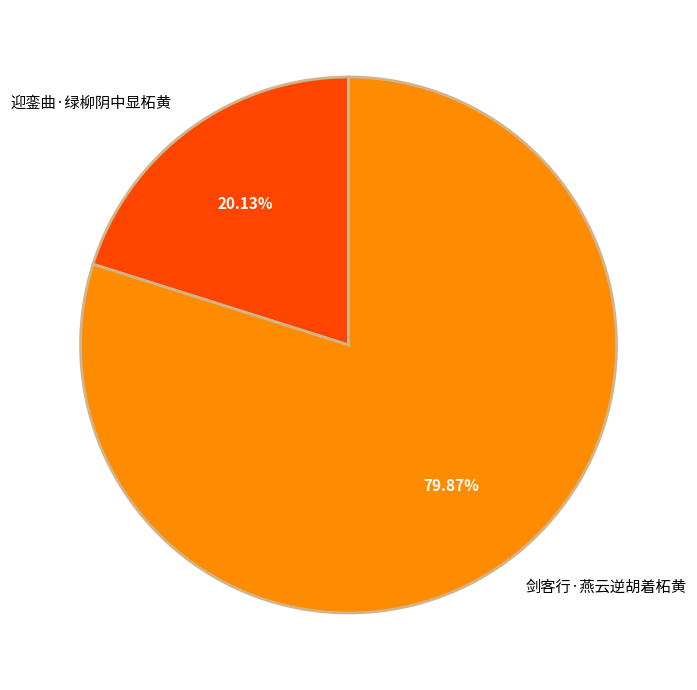

To the nearest percent, what is the average slice percentage?

50%